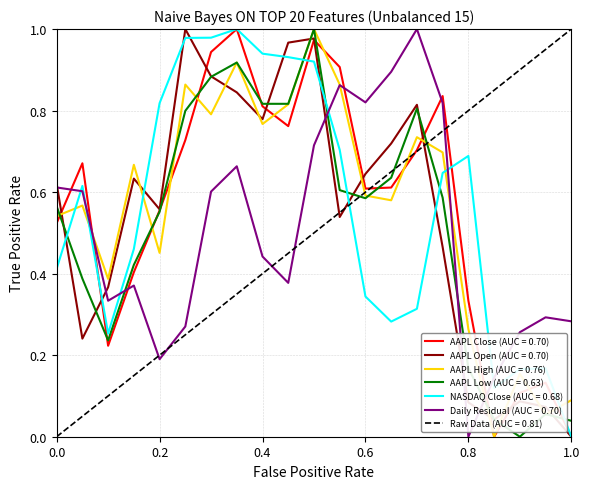

Is it true that Daily Residual (AUC = 0.70) equals 1.5 at 0.6?

False